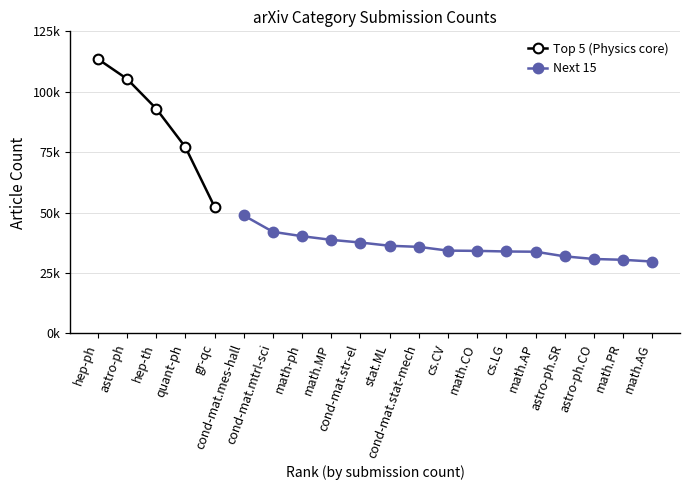

What is the value of the 5th point from the left?

52365